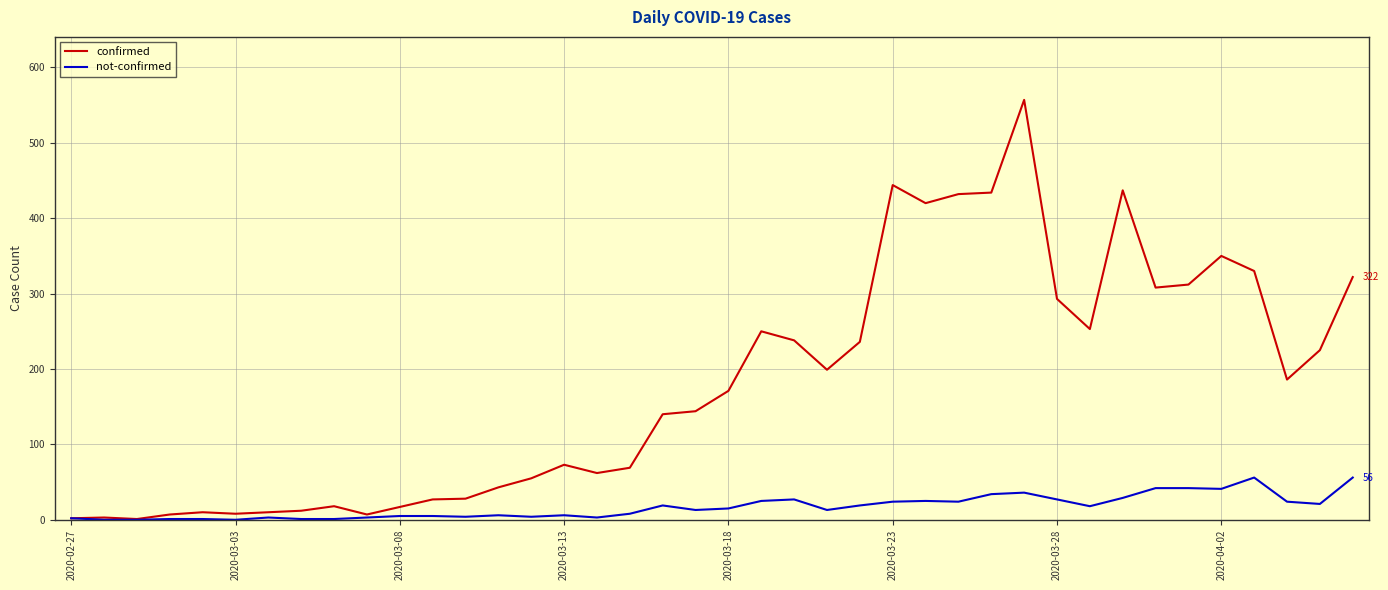

Which series has the largest range (max minus min)?

confirmed